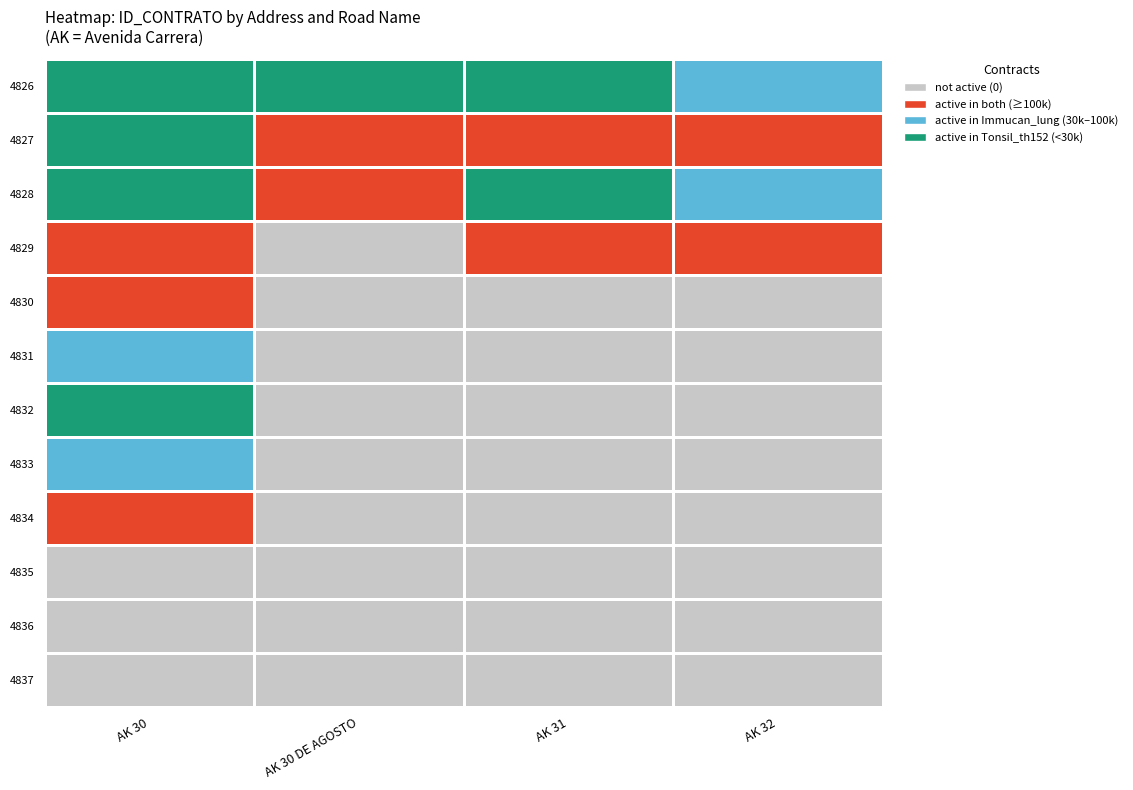

At which category is the sum across all series the highest?

AK 30